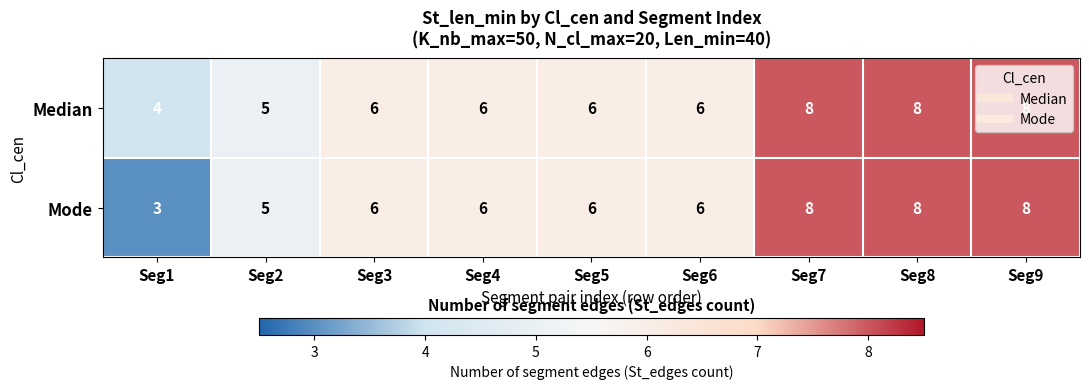

The Mode series shows 8 at Seg9. True or false?

True